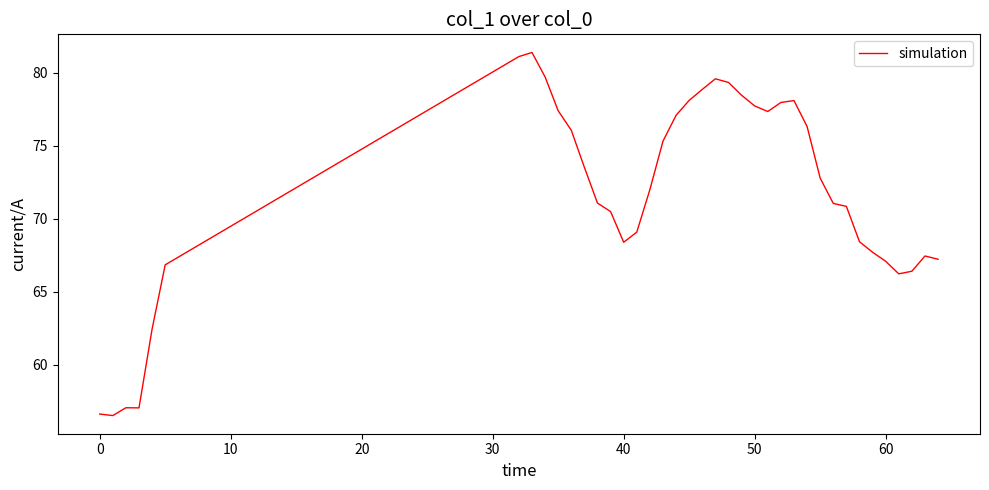

What is the difference between the maximum and minimum values?

24.9